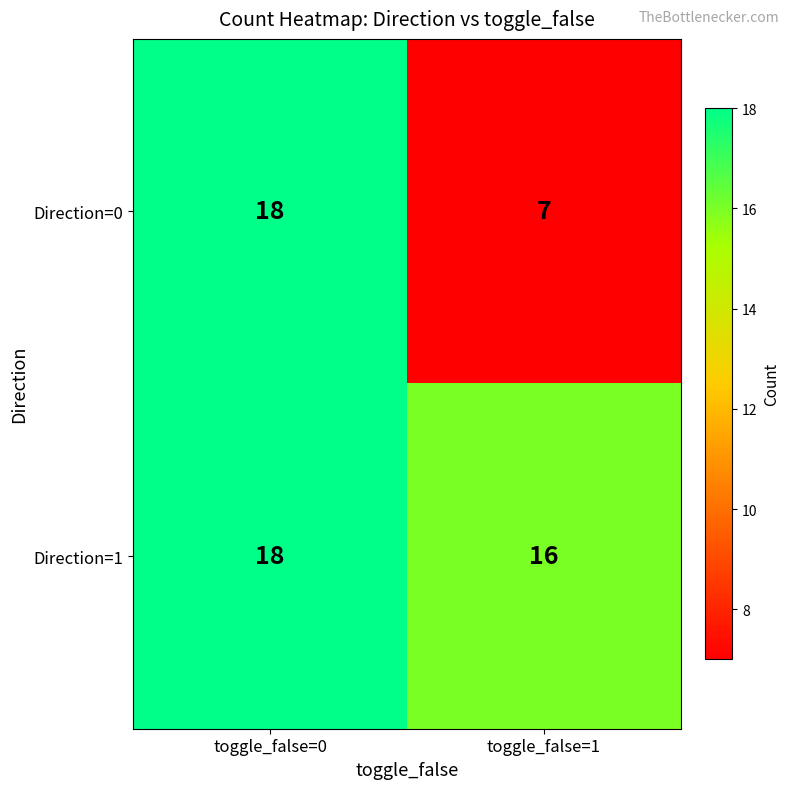

What is the difference between the Direction=0 values at toggle_false=1 and toggle_false=0?

11